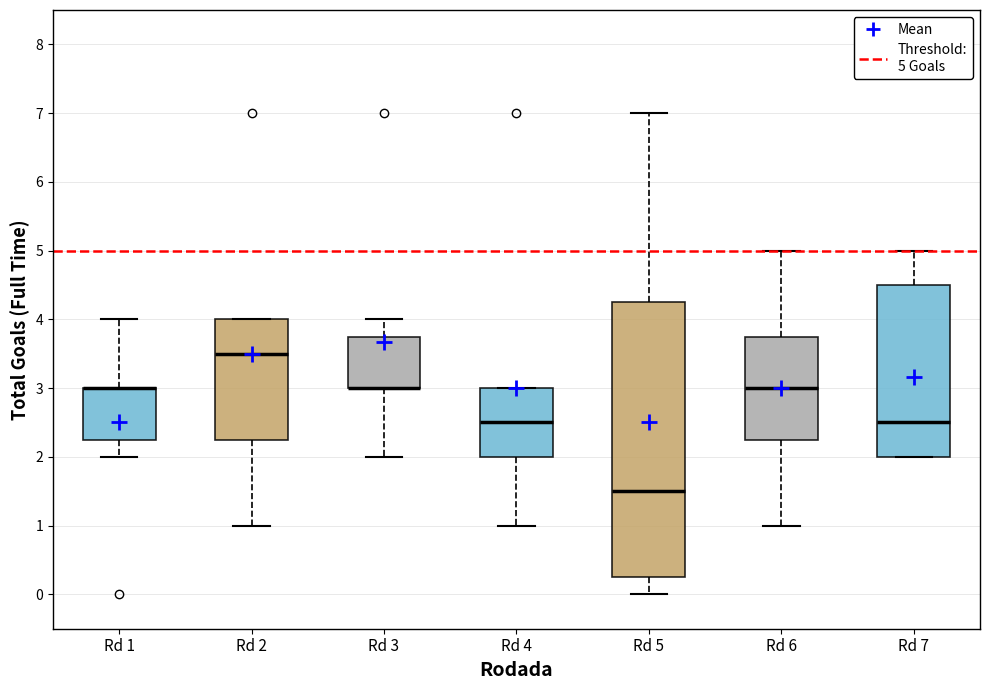

Where is the upper edge of the box for Rd 4 on the y-axis? The values are not printed on the chart, so give them approximately, as read against the axis.

3.0